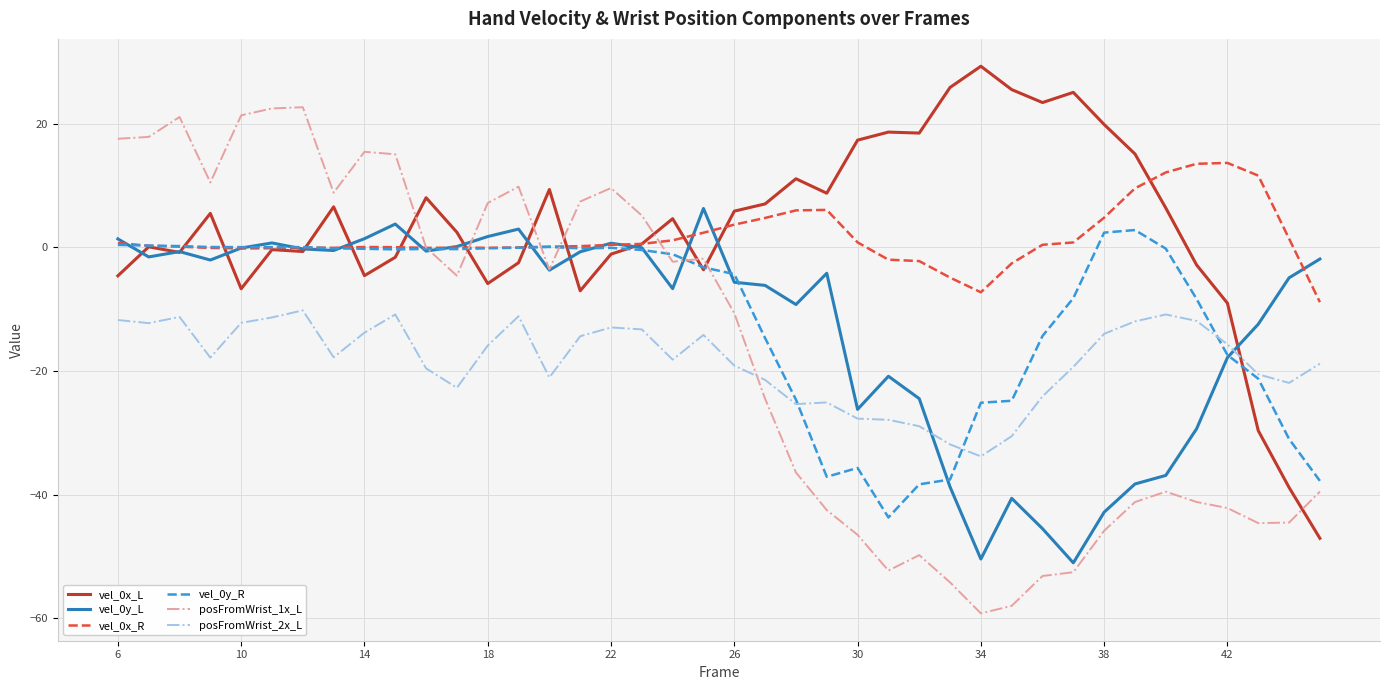

True or false: vel_0x_R and posFromWrist_2x_L cross at least once.

False